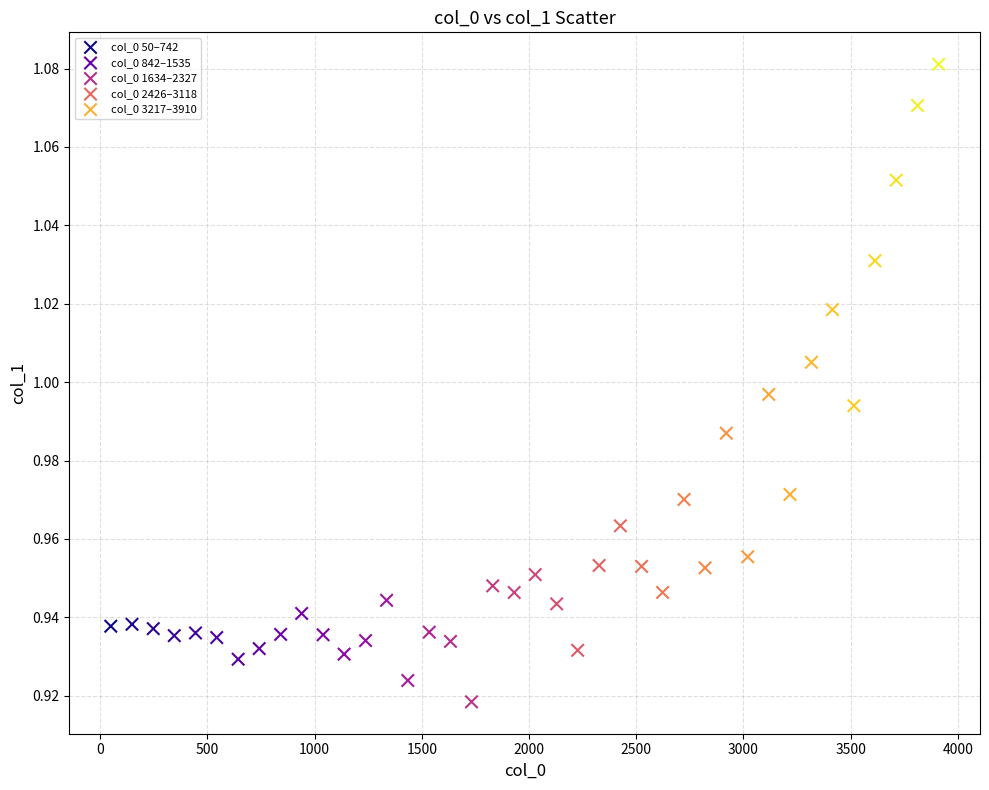

Which series has the widest spread of Y values?

col_0 3217–3910